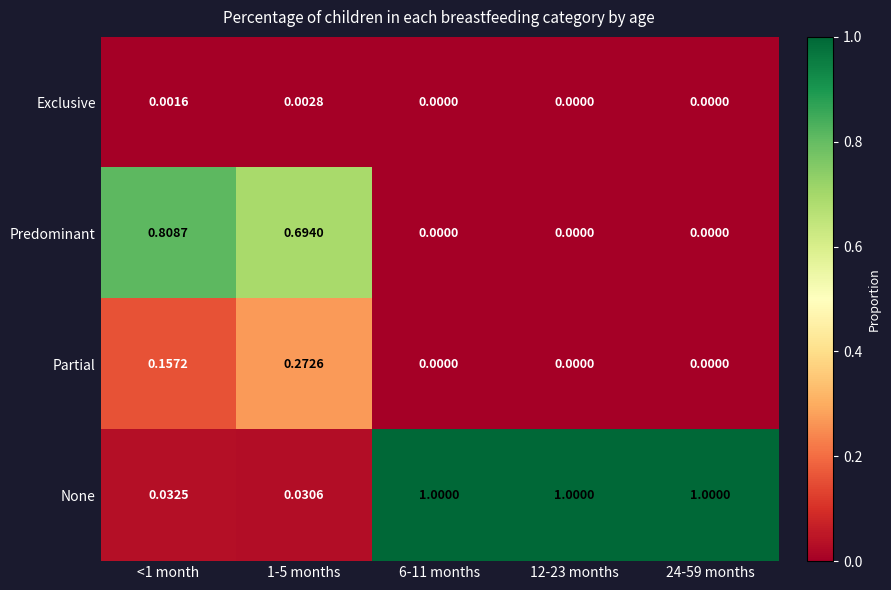

Is the value of Partial at 1-5 months greater than the value of Predominant at <1 month?

No